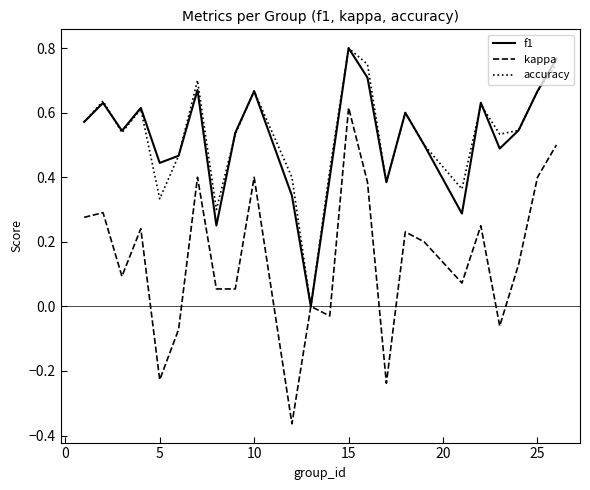

Is this an area chart (filled region under the line)?

No